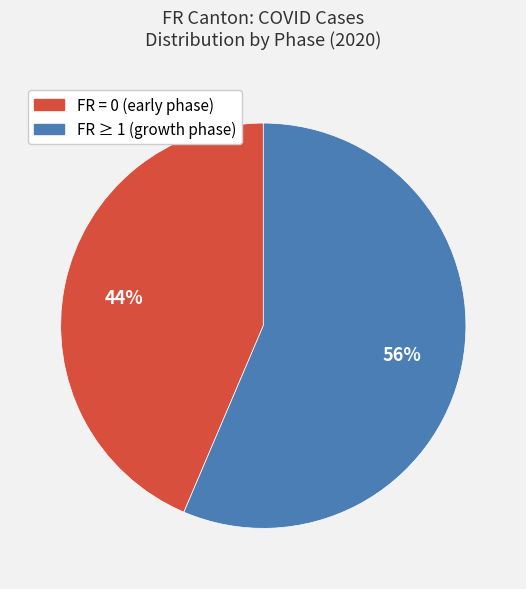

Is there a majority slice in this chart?

Yes